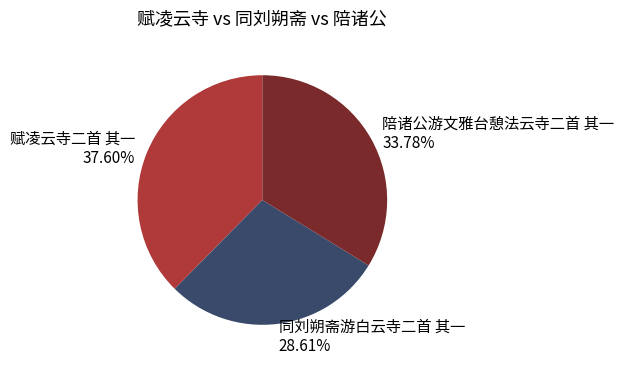

To the nearest percent, what portion does 赋凌云寺二首 其一 represent?

38%